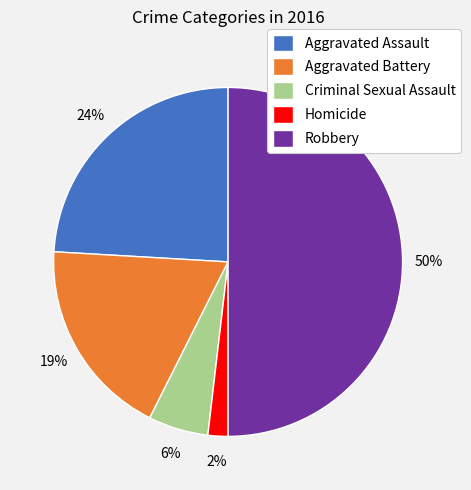

Does Criminal Sexual Assault account for over 50% of the chart?

No